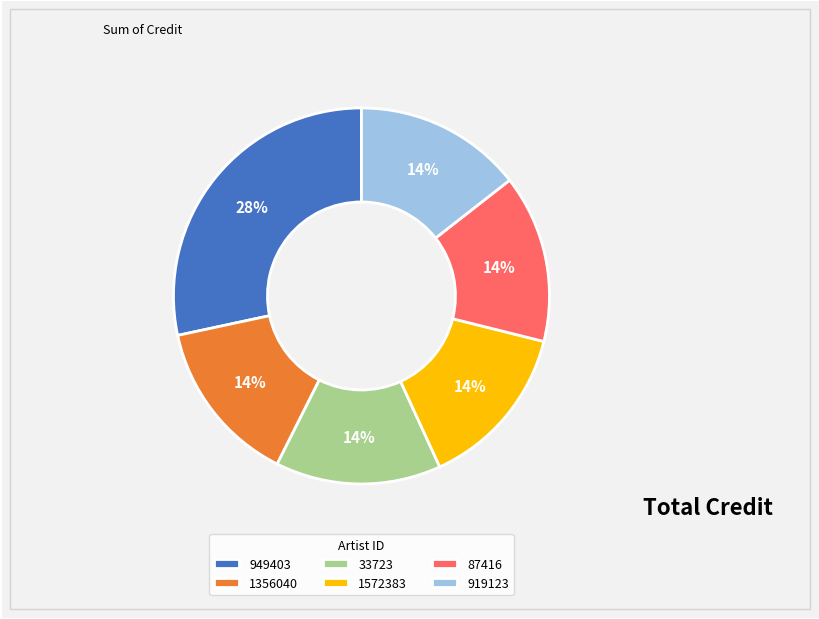

To the nearest percent, what percentage of the pie is 1572383?

14%